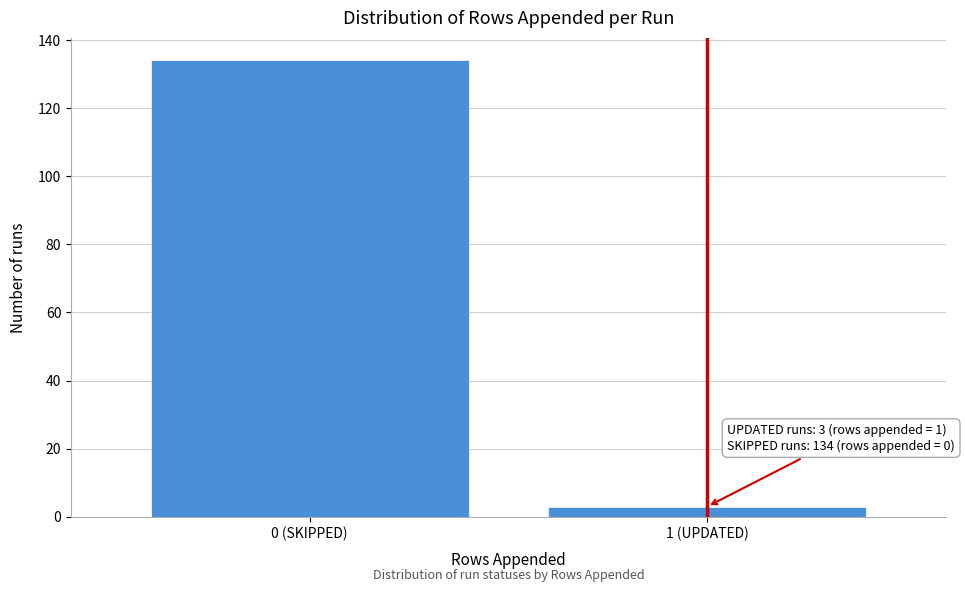

Reading left to right, extract all data points from this chart.

134	3